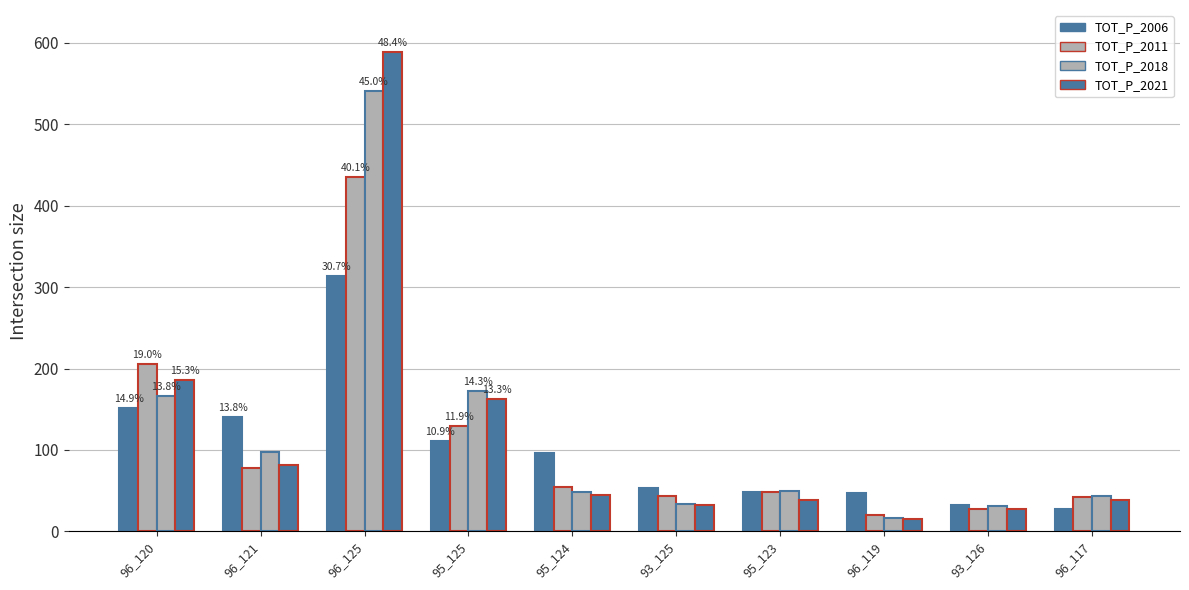

How many values in the TOT_P_2021 series are below 45?

5